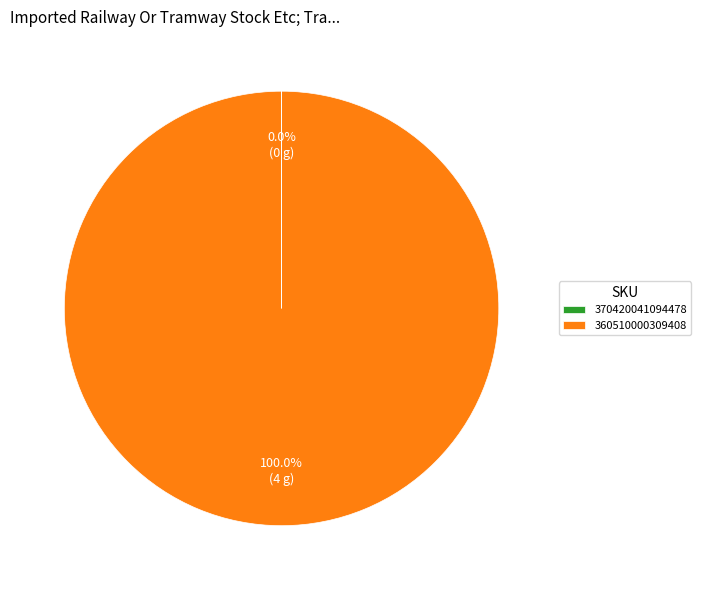

Is there a majority slice in this chart?

Yes